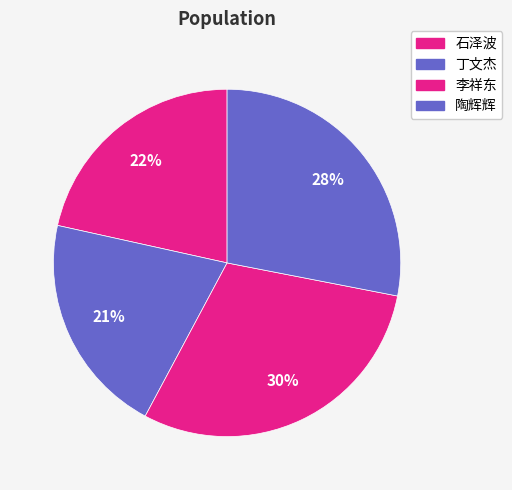

Is there any slice that represents more than half of the pie?

No